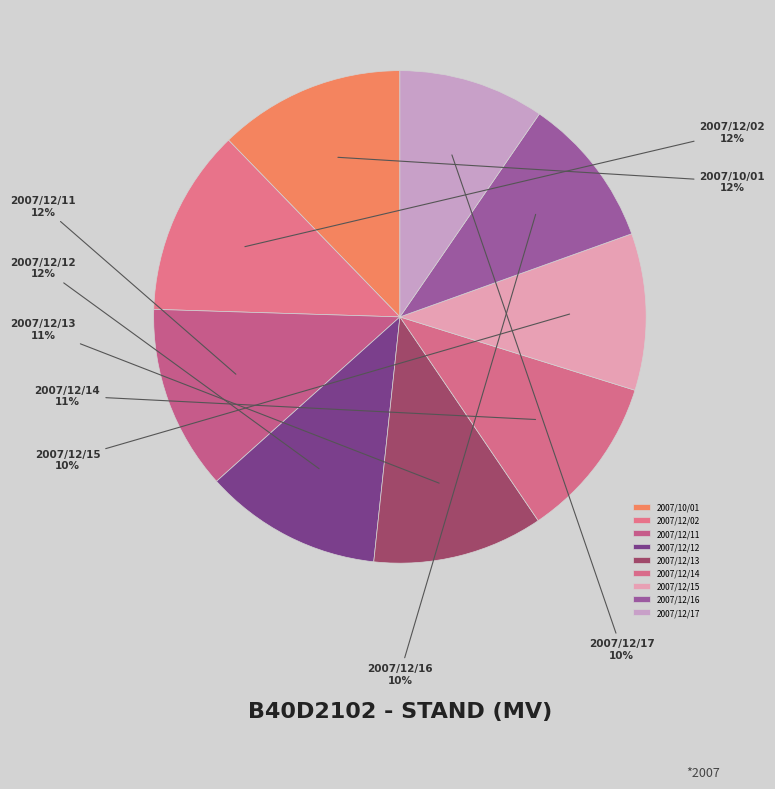

To the nearest percent, what portion does 2007/12/11 represent?

12%